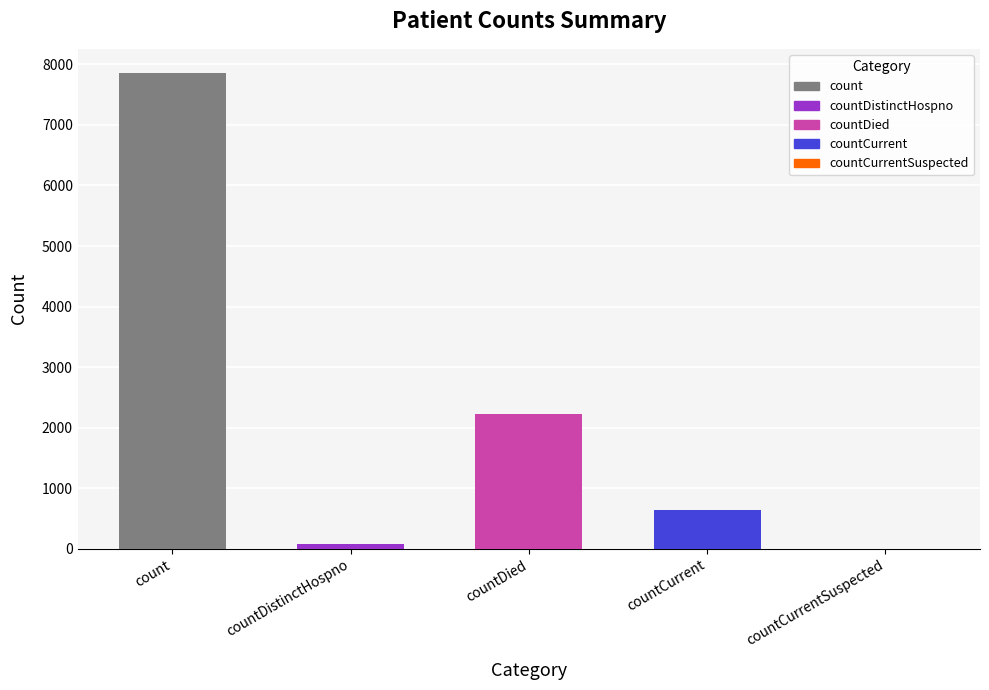

Where is the data nearest to the value 3932?

countDied